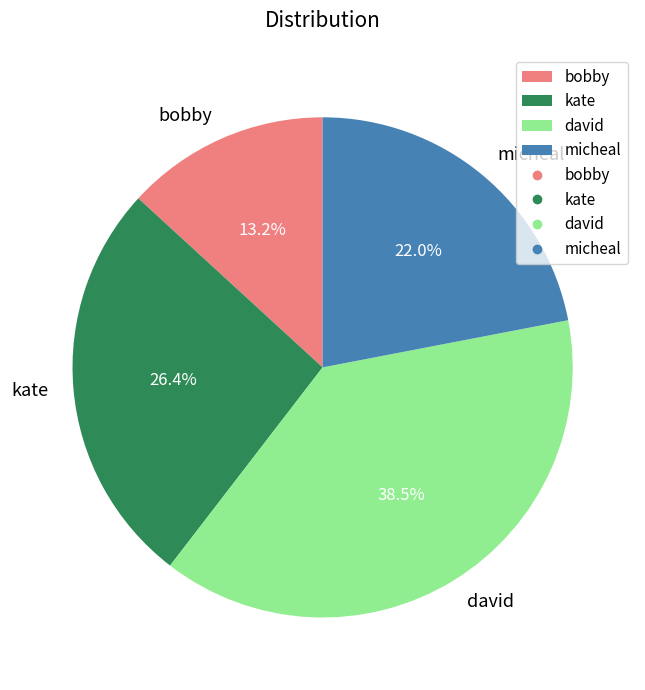

Rank the categories by value from lowest to highest.

bobby, micheal, kate, david